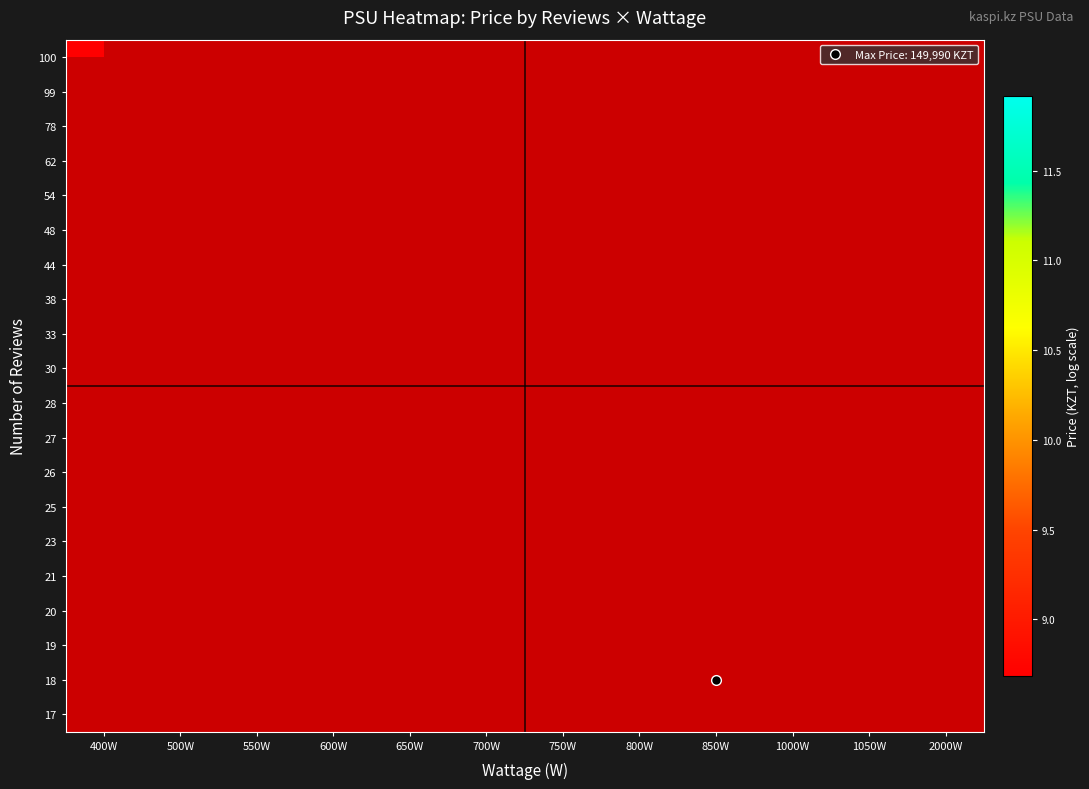

What is the minimum value shown in the chart?

8.7